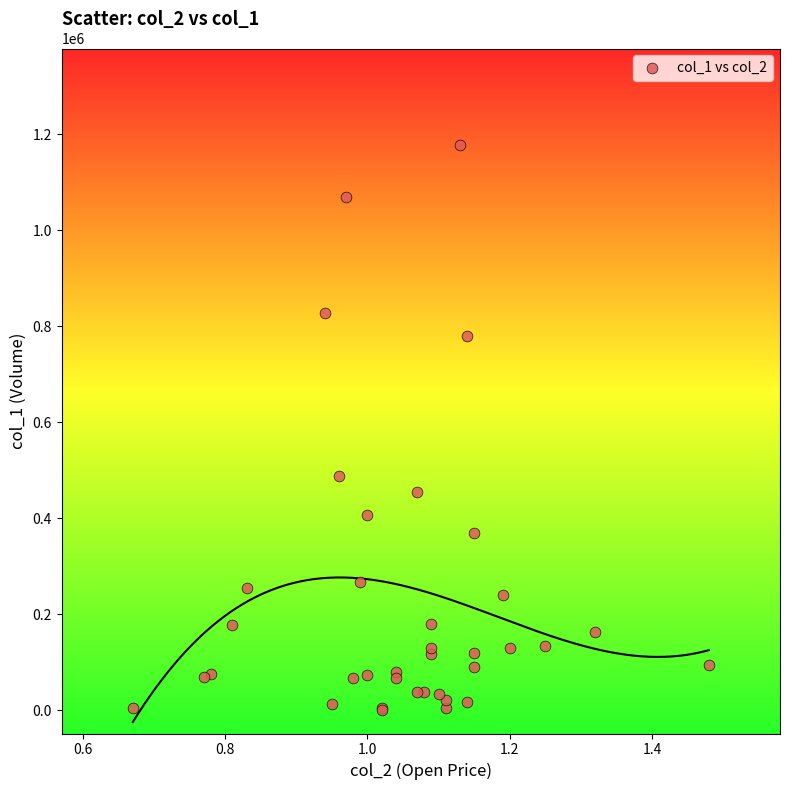

What Y value in the scatter plot is closest to 590500?

488000